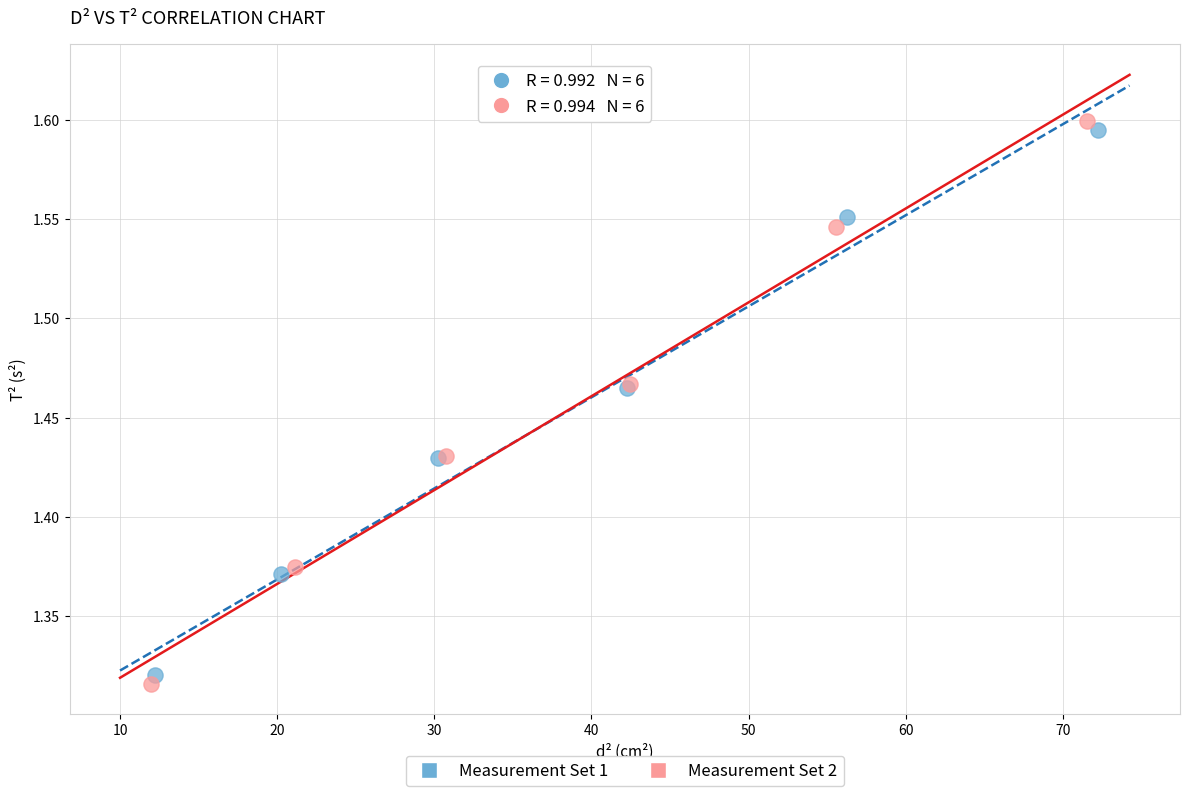

Which series has the widest spread of Y values?

Measurement Set 2